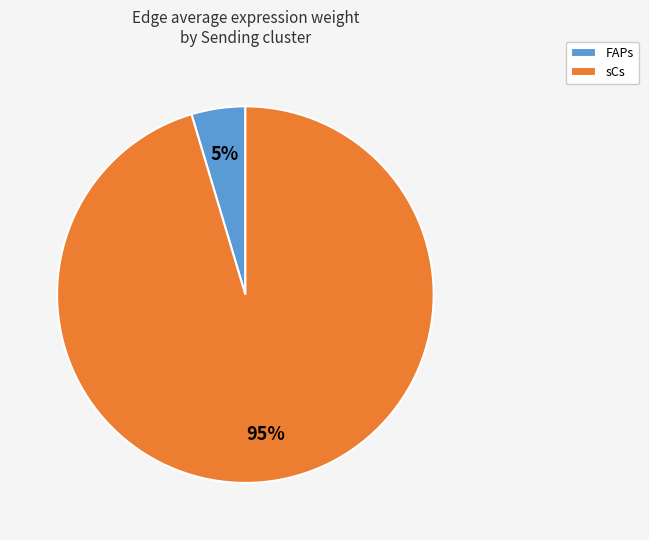

How many slices are in this pie chart?

2